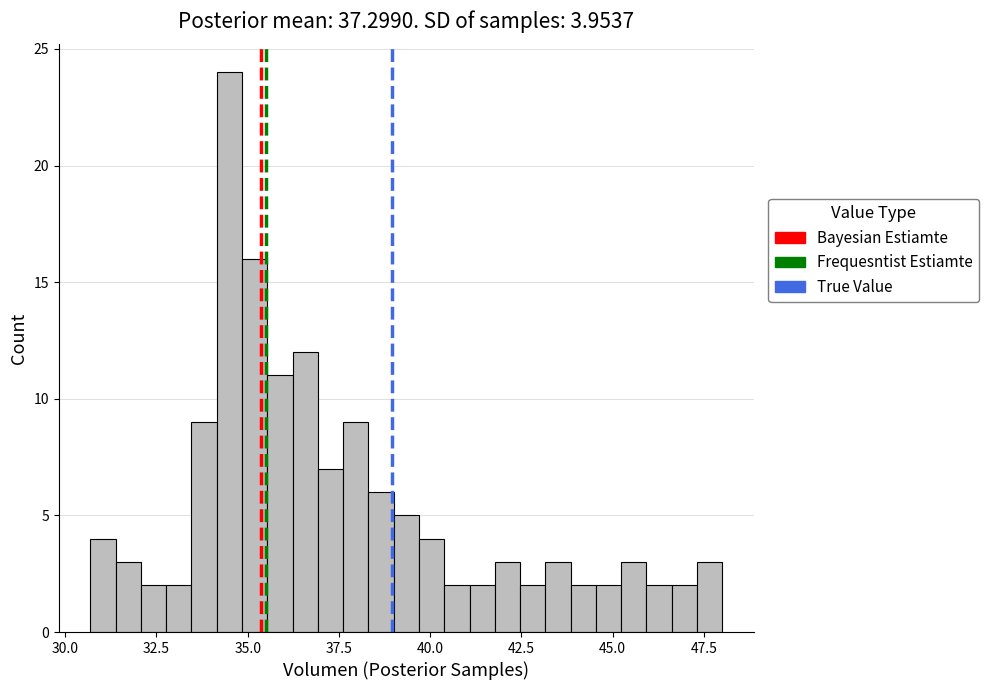

Read against the x-axis, roughly where is the centre of the tallest bar?

34.5